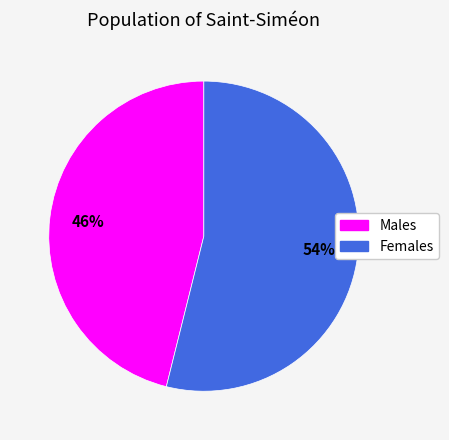

Between Females and Males, which is larger?

Females